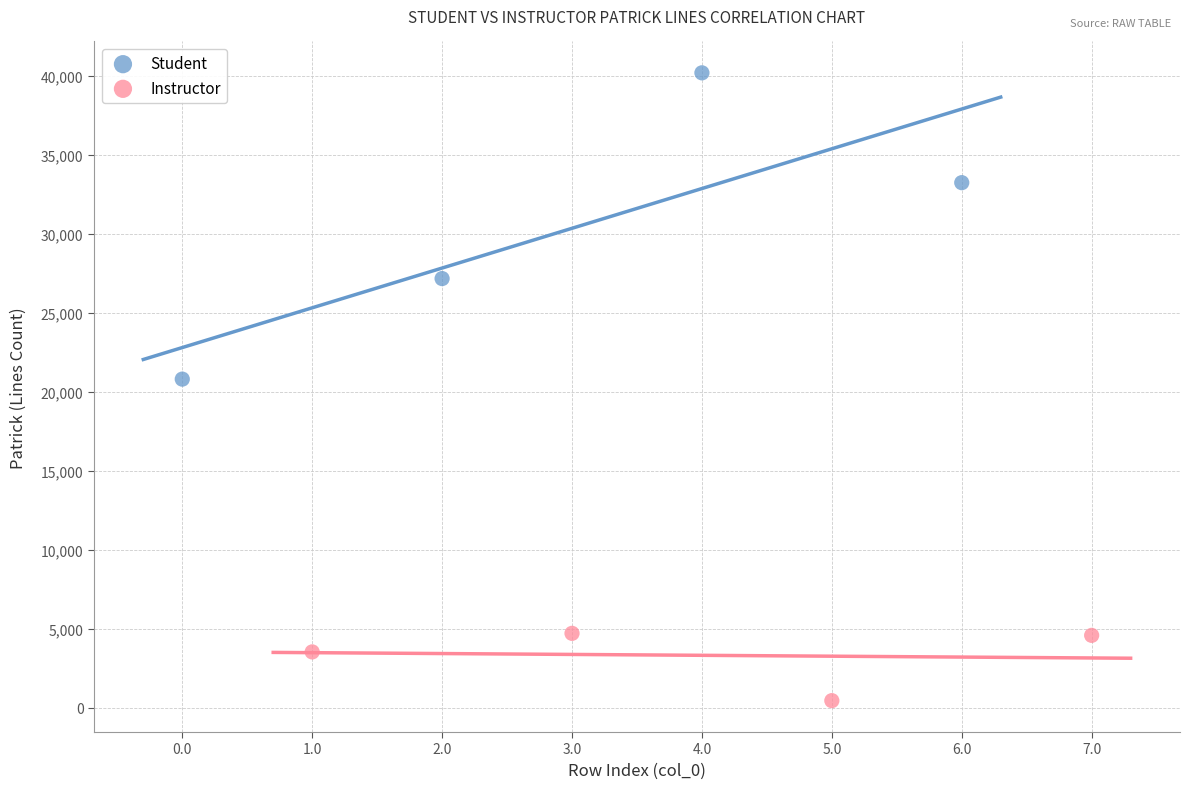

Which series contains the highest Y value?

Student